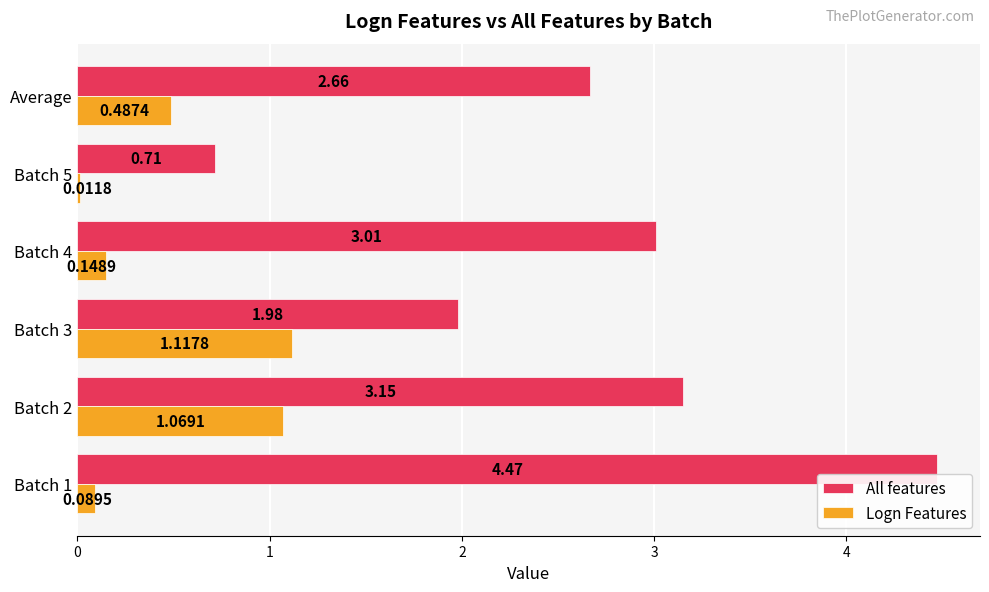

Which series has the largest total across all categories?

All features